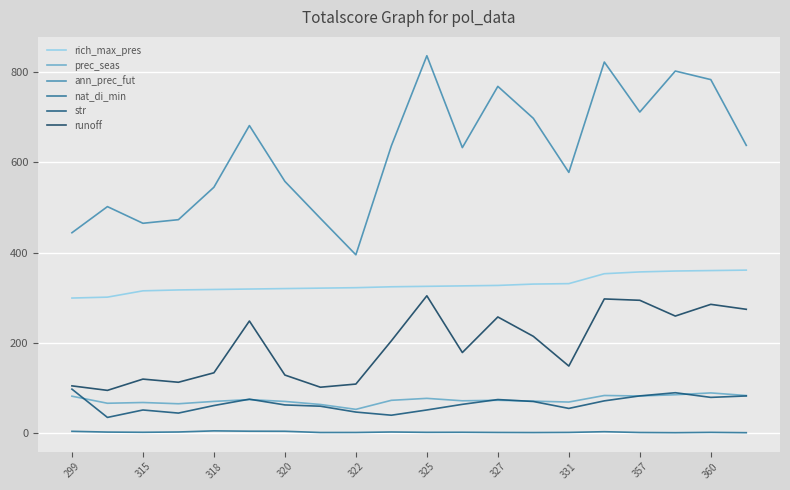

Reading left to right, what are all the values shown in this chart?

rich_max_pres: 299.0	301.0	315.0	317.0	318.0	319.0	320.0	321.0	322.0	324.0	325.0	326.0	327.0	330.0	331.0	353.0	357.0	359.0	360.0	361.0
prec_seas: 81.1	65.4	67.1	64.3	69.5	73.5	69.4	62.7	51.9	71.9	76.3	70.9	72.0	70.1	68.1	82.6	81.6	84.3	88.4	82.6
ann_prec_fut: 444.0	502.0	465.0	473.0	545.0	682.0	558.0	476.0	395.0	637.0	837.0	633.0	769.0	698.0	578.0	823.0	712.0	803.0	784.0	638.0
nat_di_min: 3.1	1.4	0.9	1.6	4.1	3.3	3.2	0.4	0.5	1.6	0.8	1.0	0.5	0.3	0.6	2.2	0.5	0.0	0.8	0.0
str: 96.7	33.9	50.4	43.6	60.3	74.4	61.7	58.8	45.8	38.8	50.5	63.0	73.6	69.3	53.9	70.7	81.7	88.8	78.4	81.6
runoff: 104.0	94.0	119.0	112.0	133.0	248.0	128.0	101.0	108.0	204.0	304.0	178.0	257.0	214.0	148.0	297.0	294.0	259.0	285.0	274.0